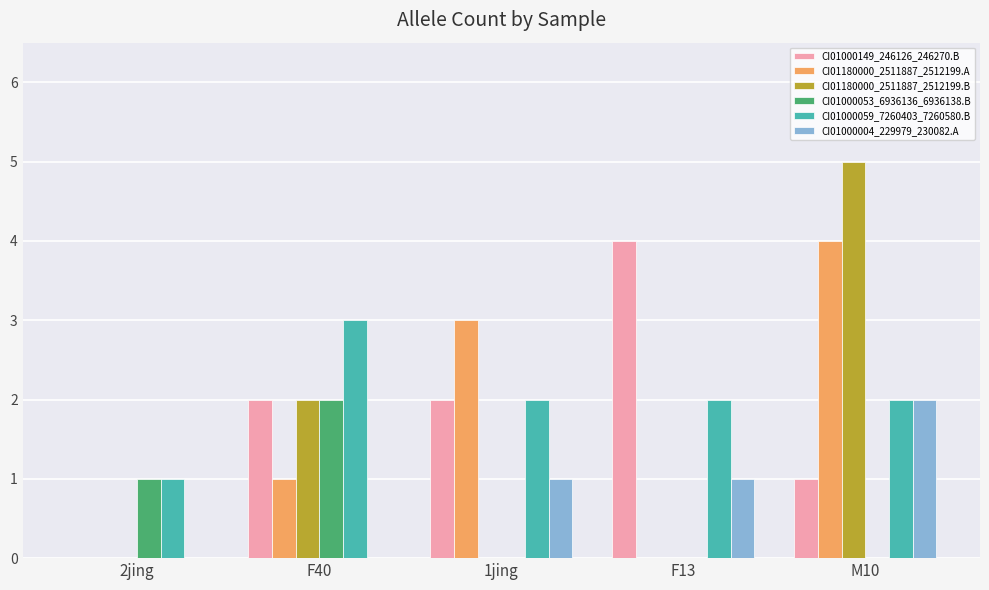

Between 1jing and M10, which series saw the biggest shift?

CI01180000_2511887_2512199.B